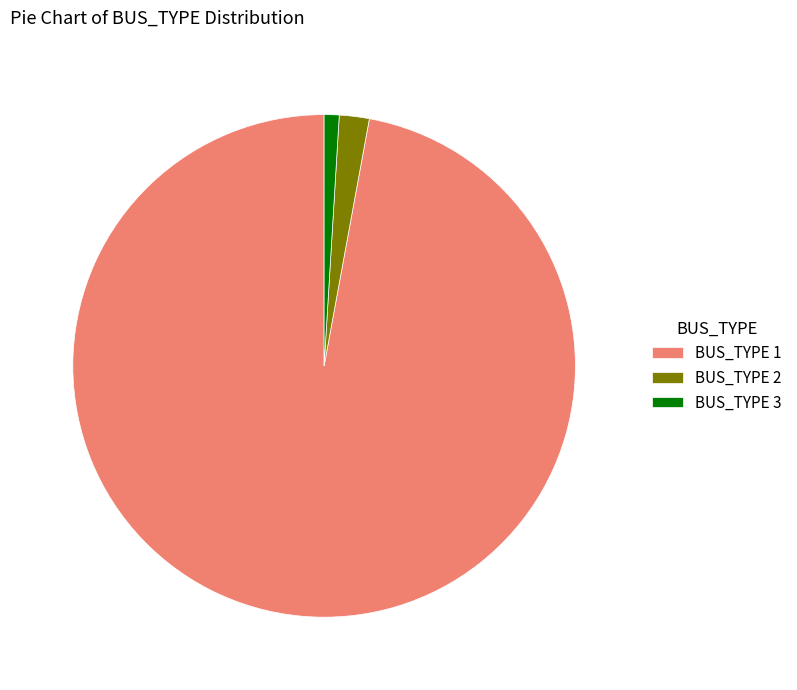

Is it true that BUS_TYPE 2 is 2% of the pie?

True